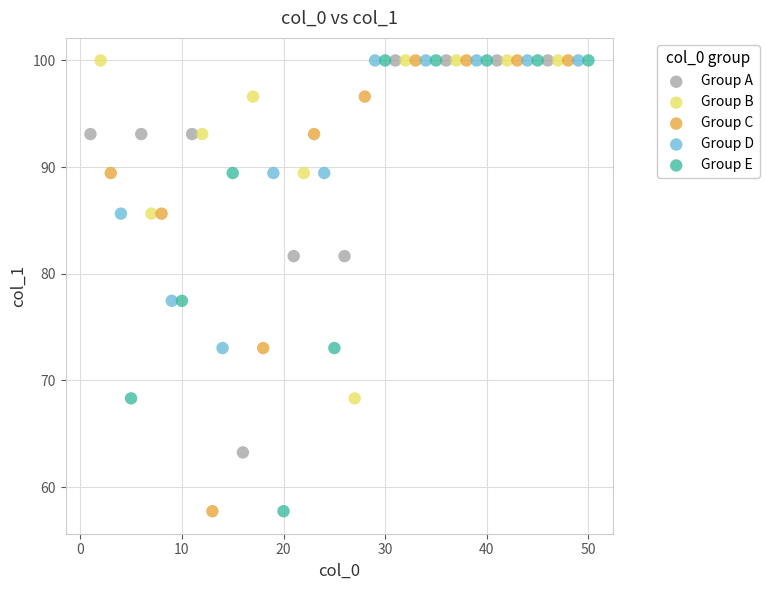

What are all the series names shown in the legend?

Group A, Group B, Group C, Group D, Group E